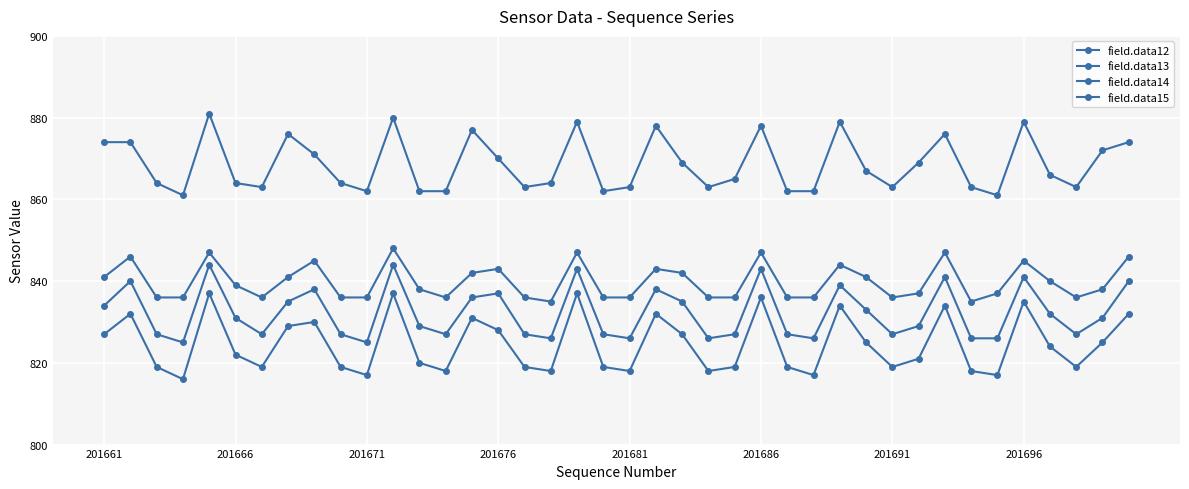

How many distinct data groups are displayed?

4